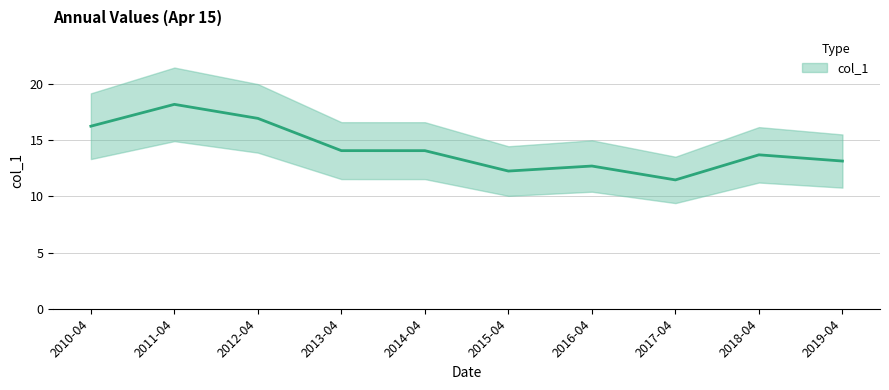

Which has a higher value, 2013-04 or 2012-04?

2012-04